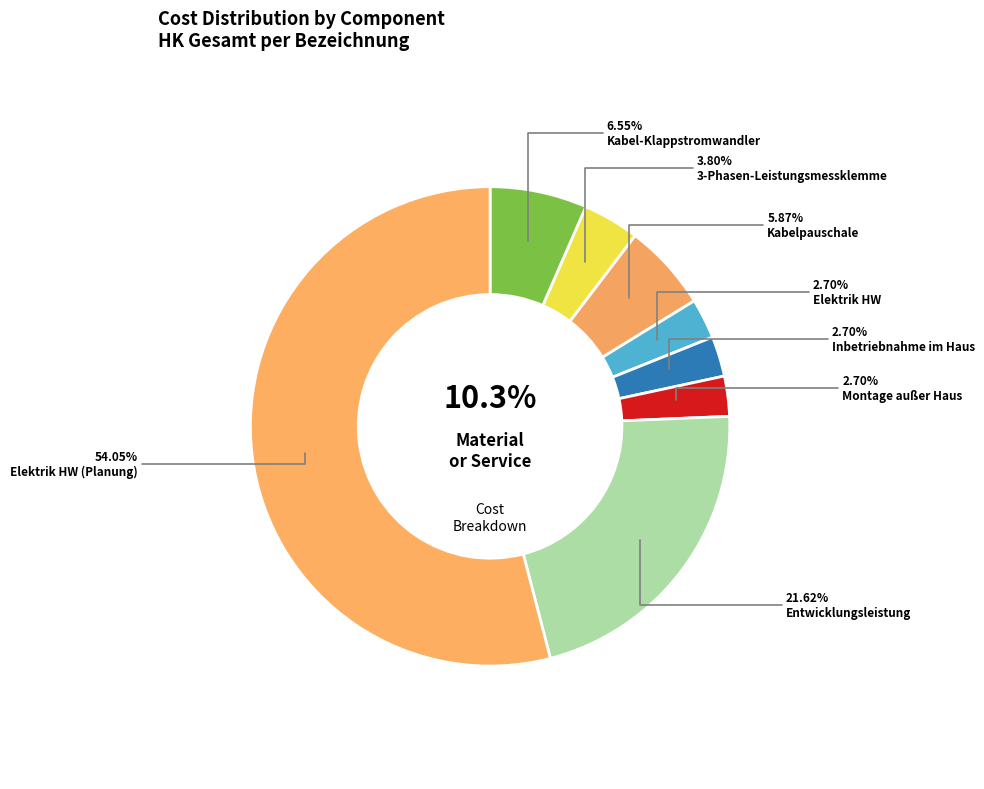

The Montage außer Haus slice represents 1% of the pie. True or false?

False